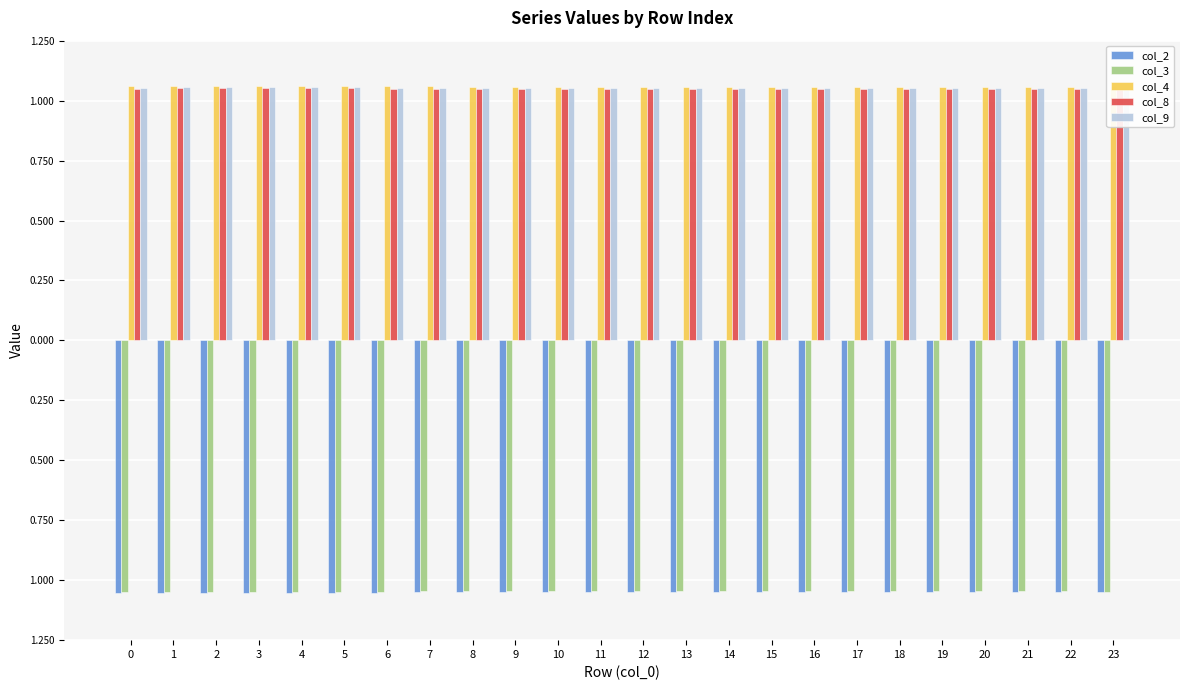

Is the value of col_9 at 18 greater than the value of col_2 at 19?

Yes